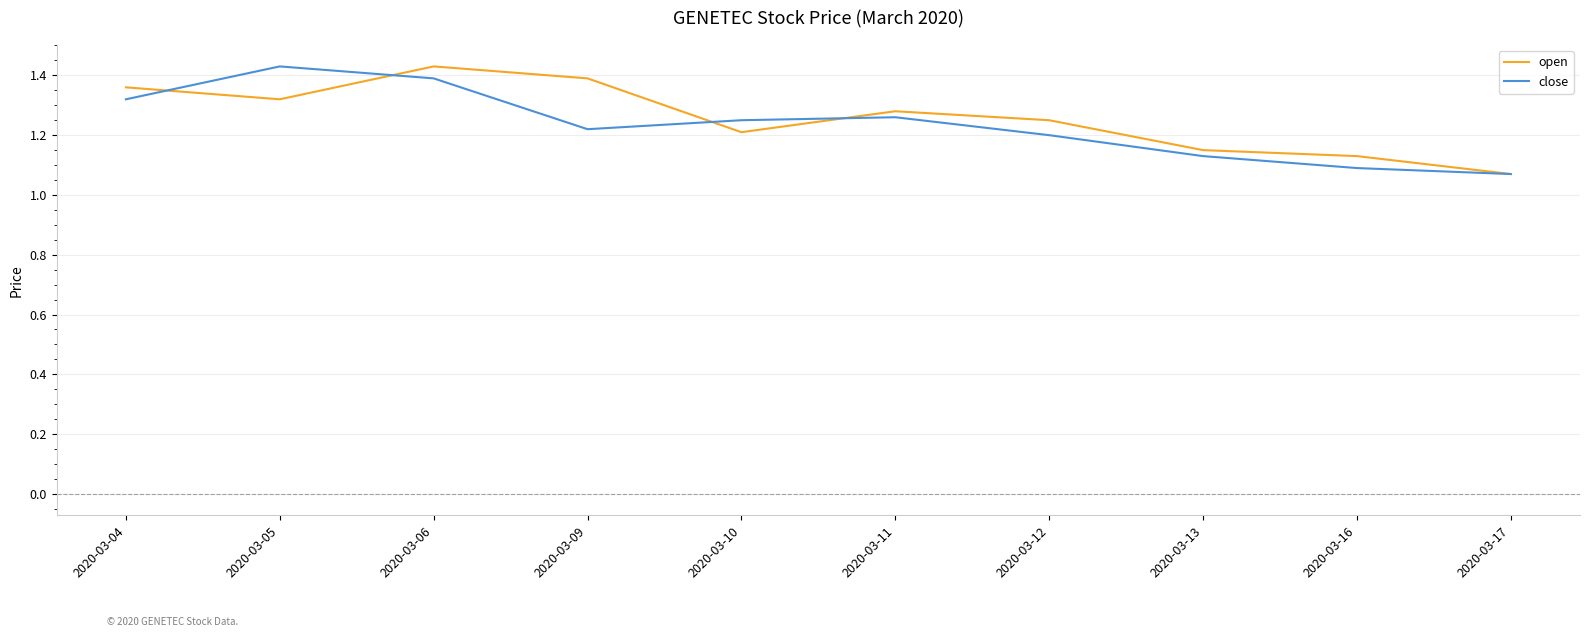

Is it true that open equals 0.4 at 2020-03-13?

False